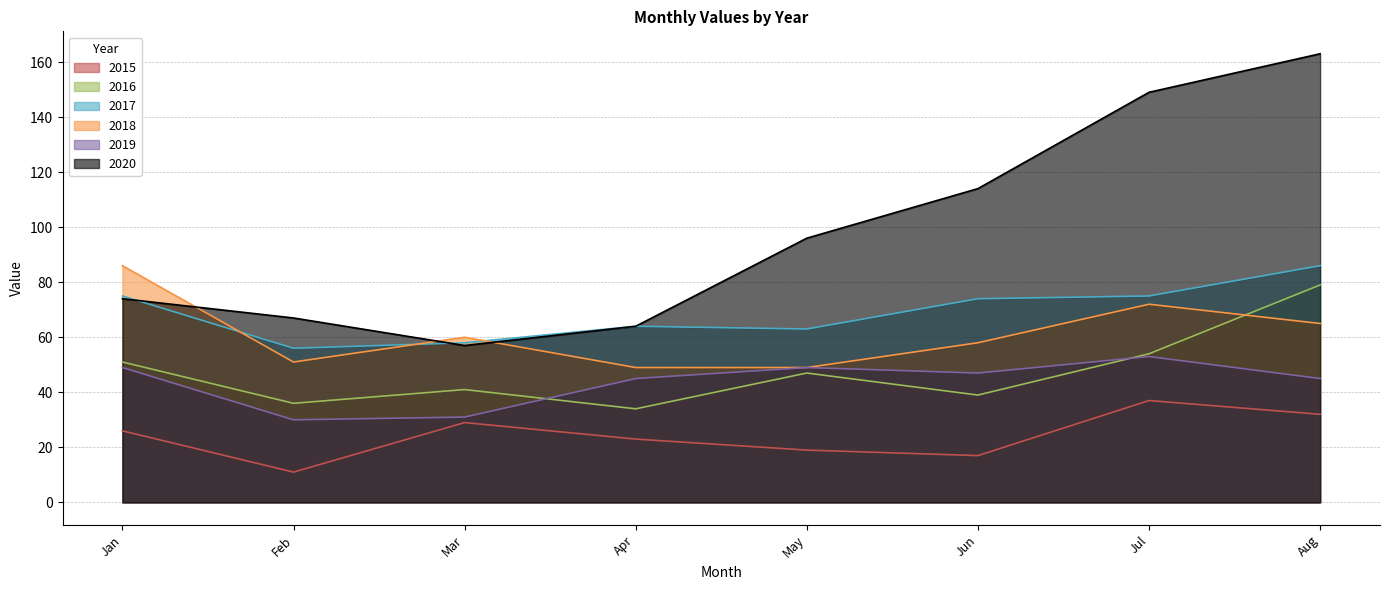

How many interior local peaks does the 2015 series have?

2